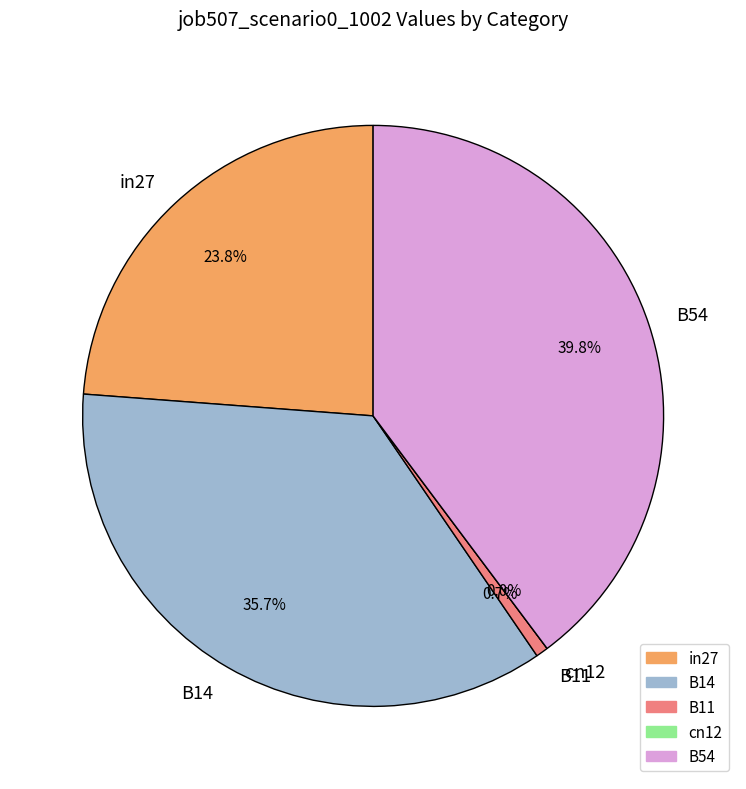

Which slice is the largest?

B54